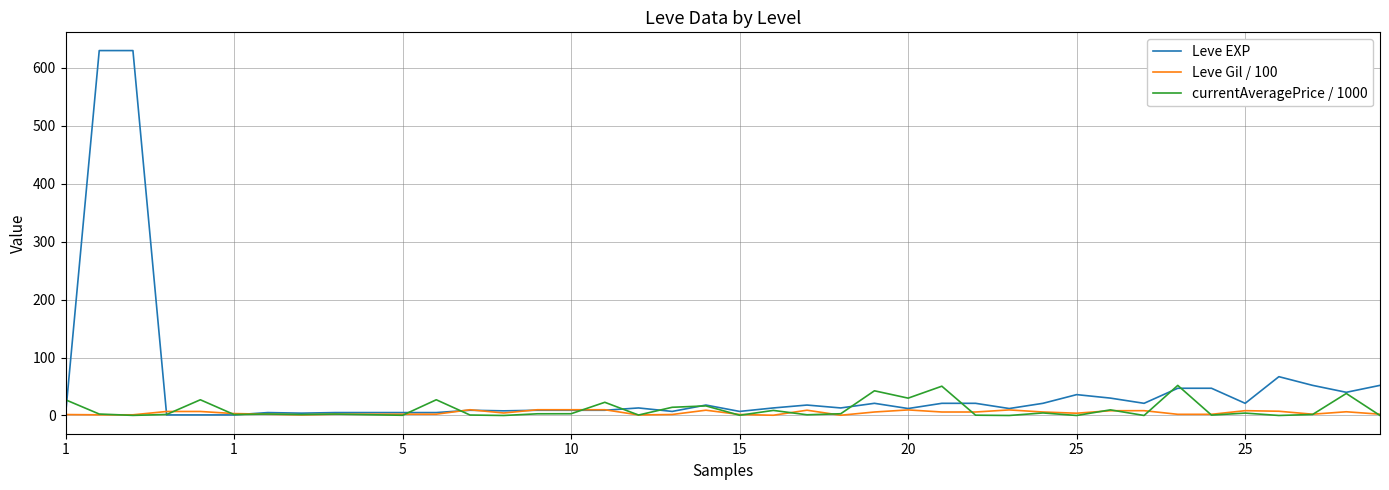

What is the maximum value for currentAveragePrice / 1000?

51.9